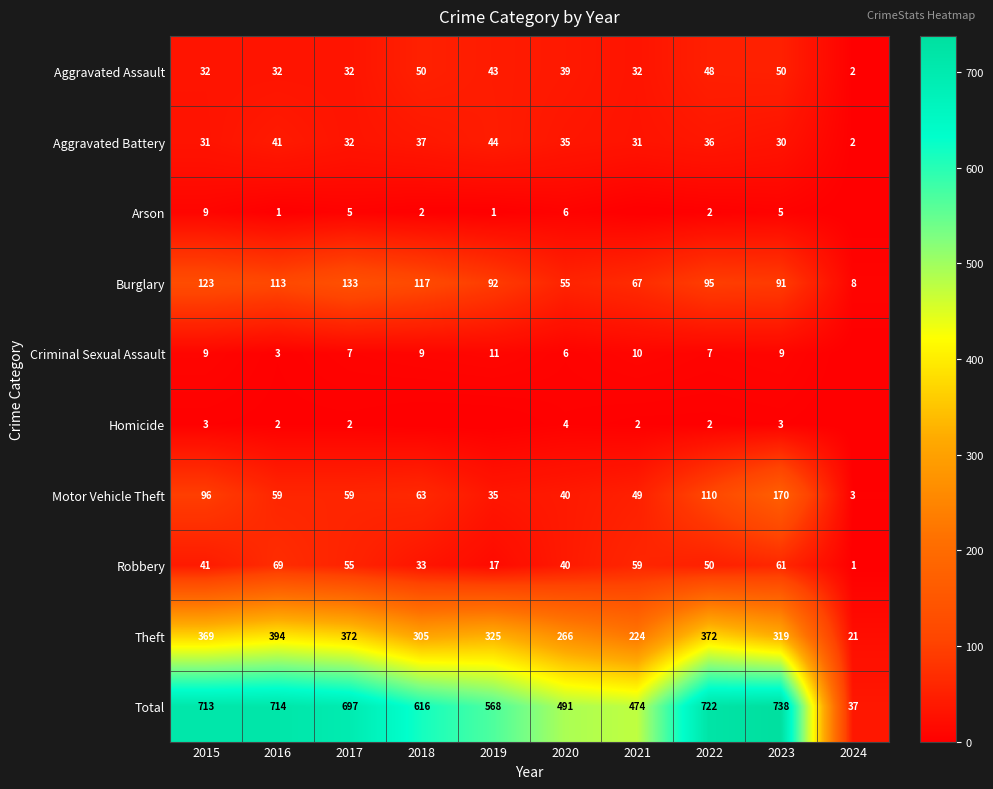

What is the spread (max minus min) of values at 2021?

474